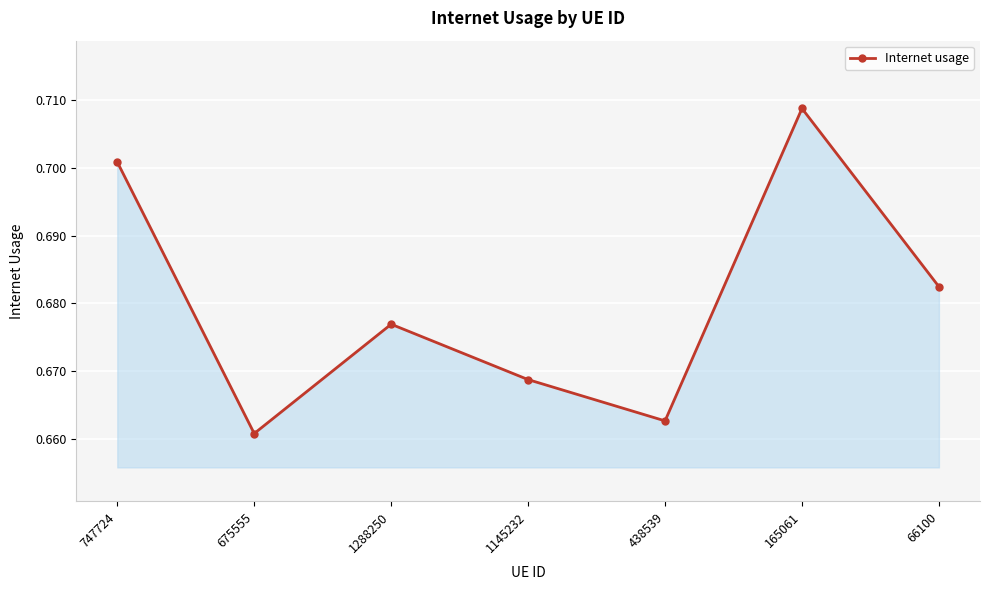

Is it true that the value at 747724 is 0.5?

False